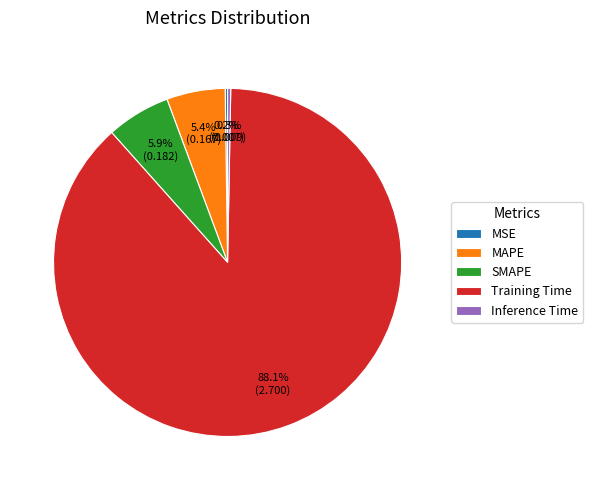

What is the majority slice?

Training Time